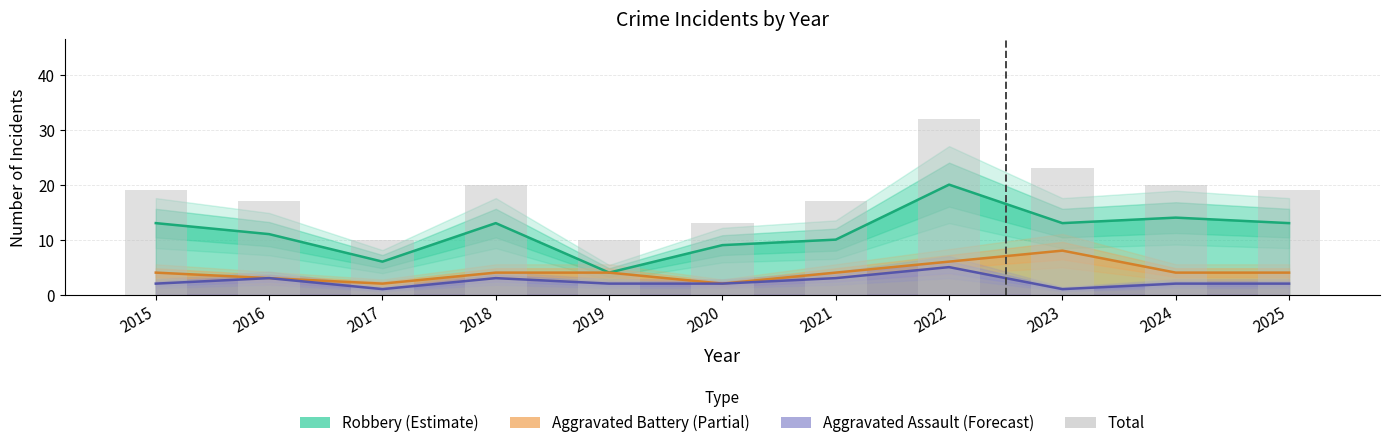

Does the chart contain stacked bars?

No